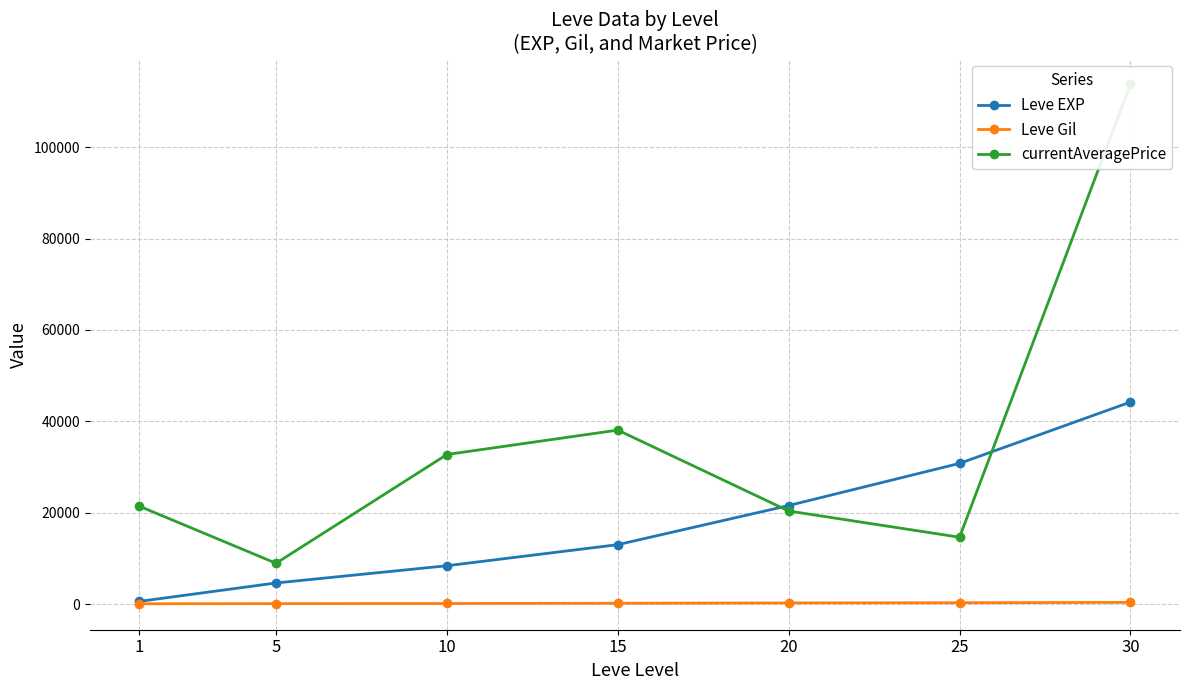

How many values in the currentAveragePrice series are below 21455?

3